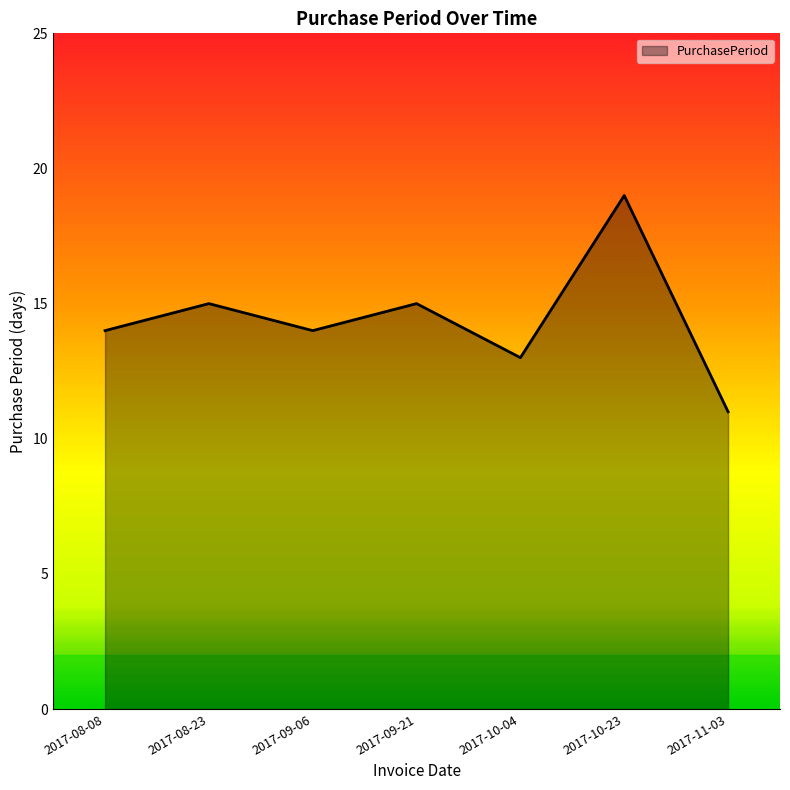

Reading left to right, list all the values displayed in this chart.

14	15	14	15	13	19	11